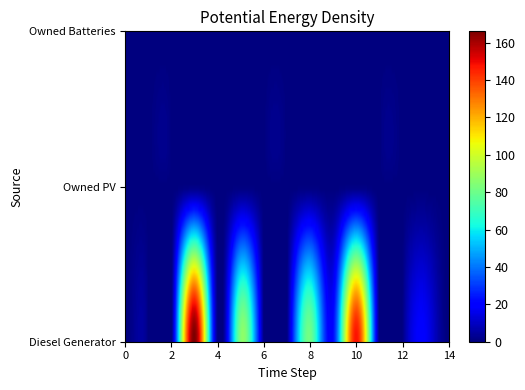

Is the value of Owned Batteries at 11 greater than the value of Diesel Generator at 11?

No